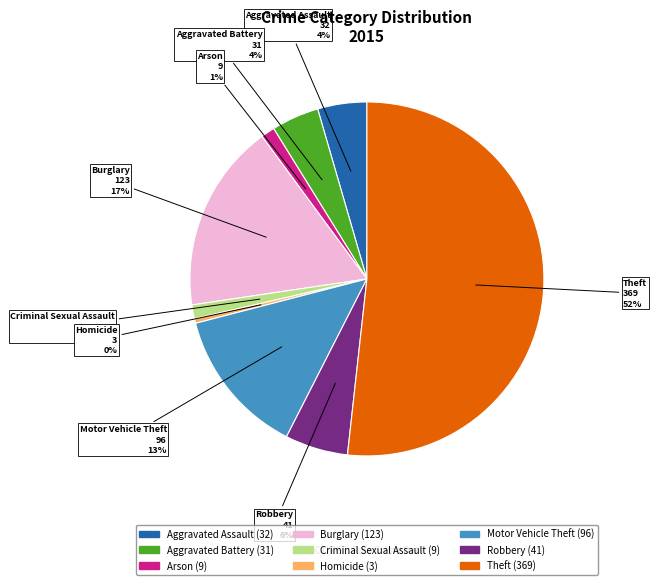

To the nearest percent, what is the difference between the Homicide and Motor Vehicle Theft slice percentages?

13%